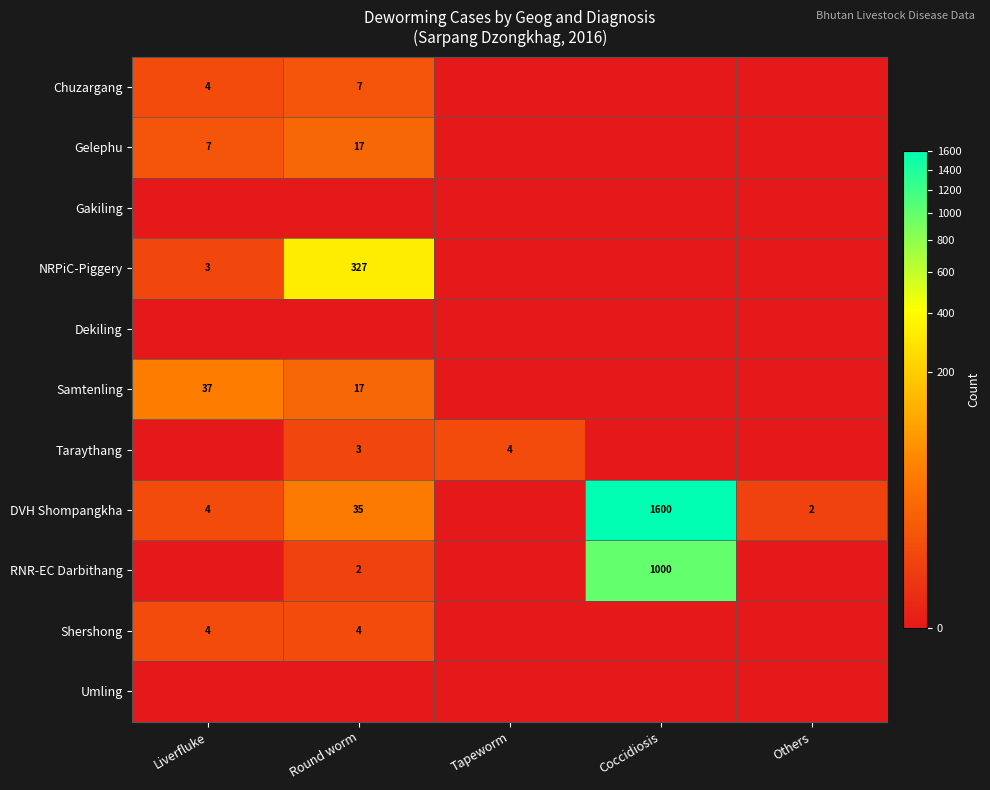

Count the number of data series in this chart.

11